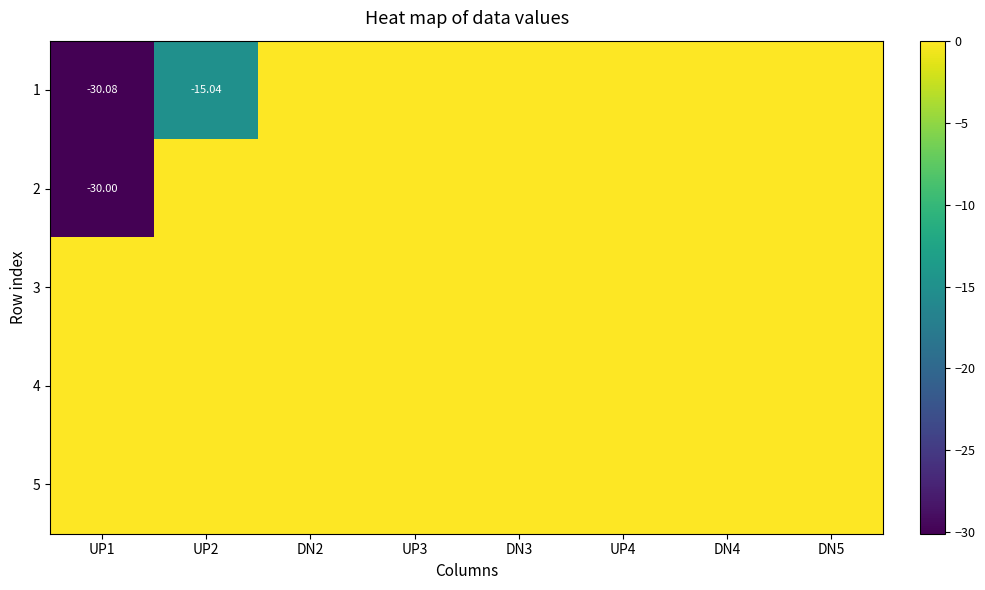

List the labels in order of 4 value, largest first.

UP1, UP2, DN2, UP3, DN3, UP4, DN4, DN5